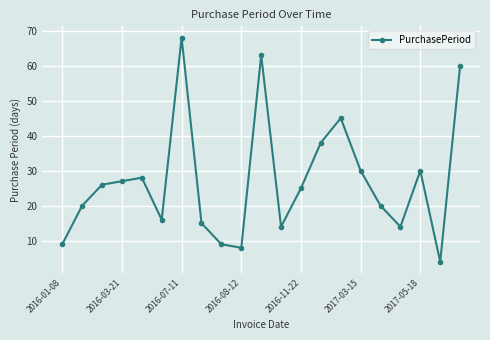

What is the sum of all values?

569